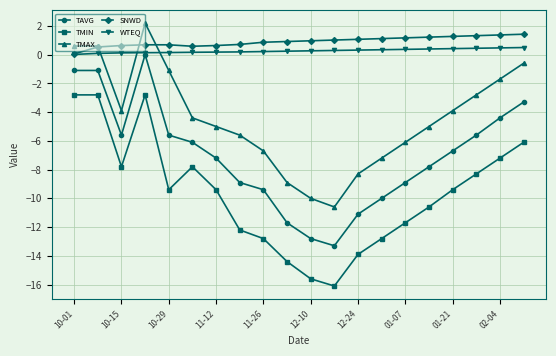

List the series in order of their peak value, lowest first.

TMIN, TAVG, WTEQ, SNWD, TMAX